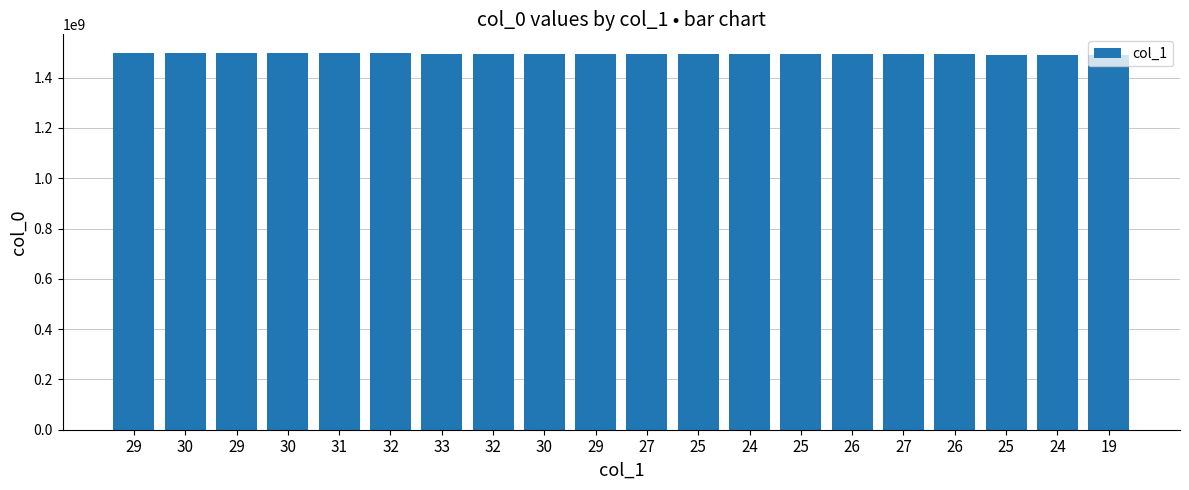

What is the sum of all values?

29890130564